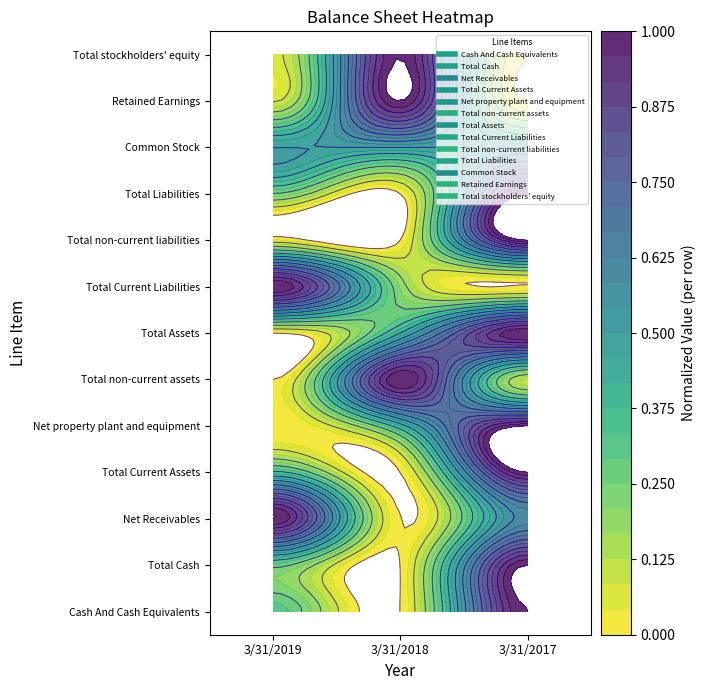

Count the number of categories in the chart.

3